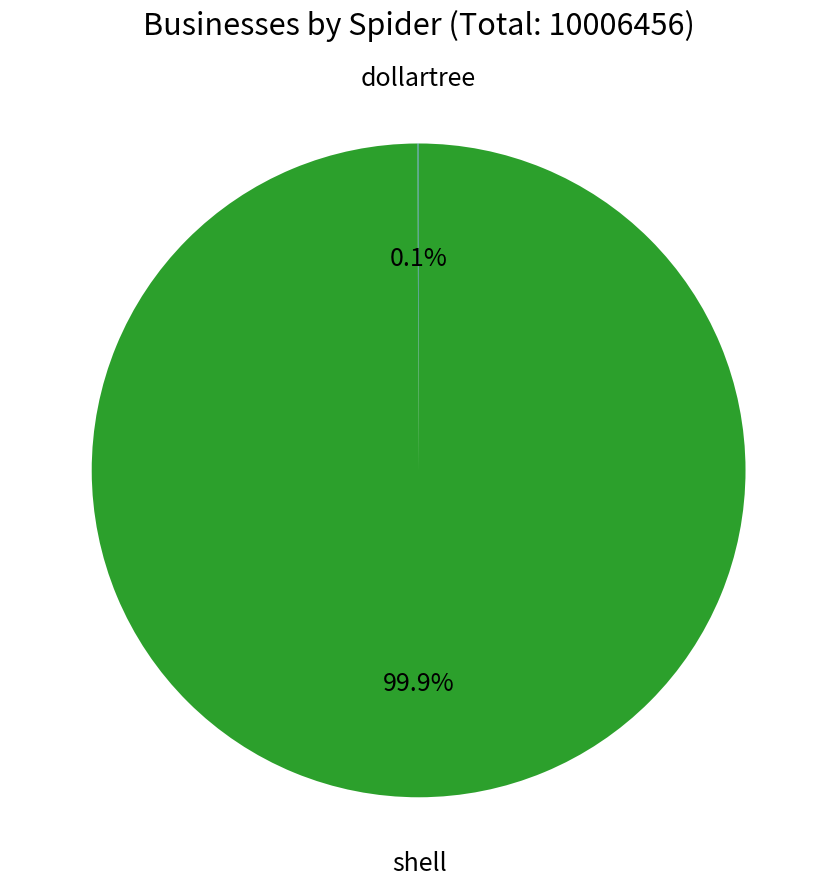

Is there any slice that represents more than half of the pie?

Yes